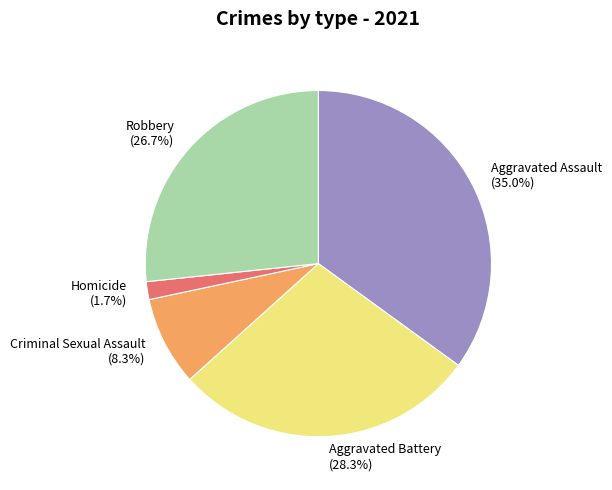

Is there any slice that represents more than half of the pie?

No